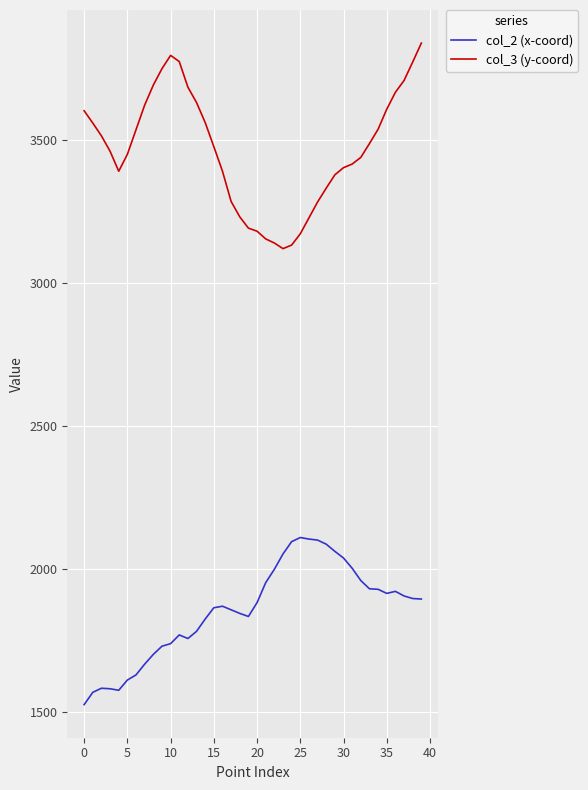

True or false: col_2 (x-coord) has more than 2 interior local peaks.

True